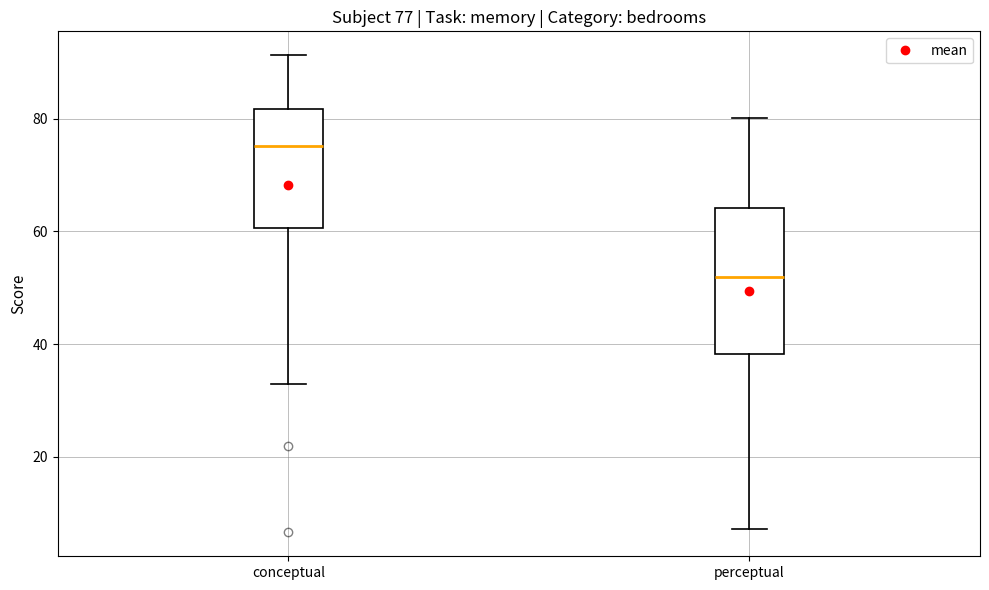

Which box has the highest median line?

conceptual